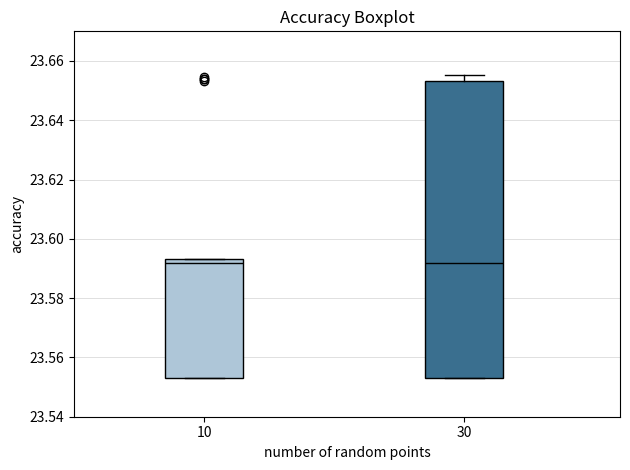

Where is the lower edge of the box at x = 30 on the y-axis? The values are not printed on the chart, so give them approximately, as read against the axis.

23.554